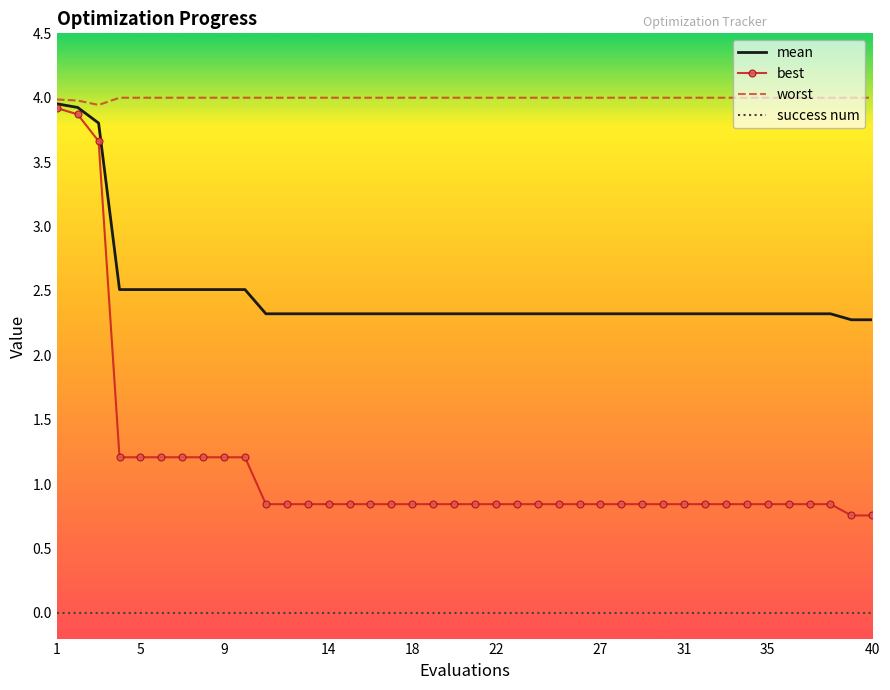

Which series has the widest spread of values?

best